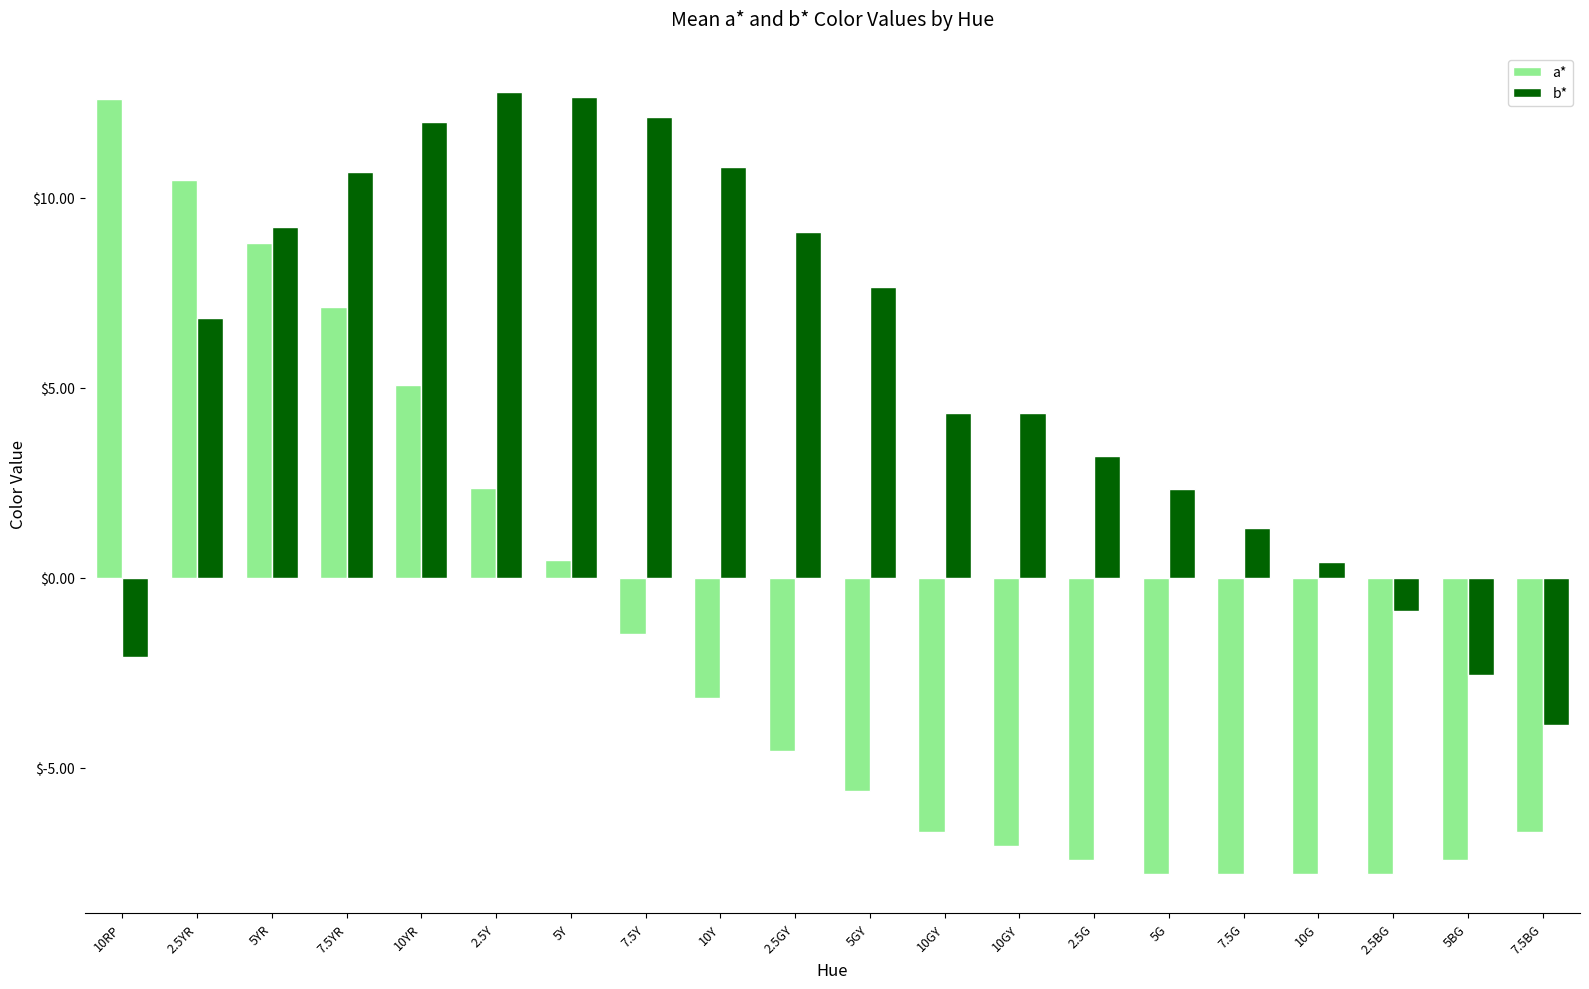

What is the difference between the b* values at 2.5BG and 2.5GY?

10.0